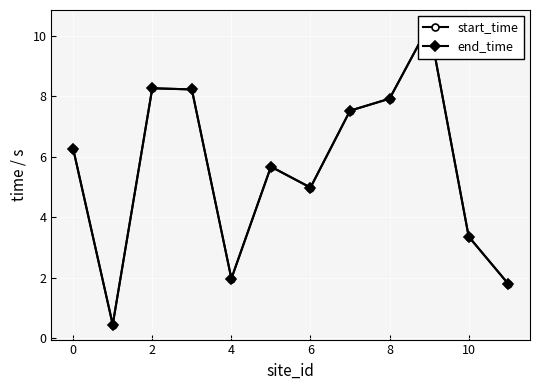

Which category has the highest value in the start_time series?

9